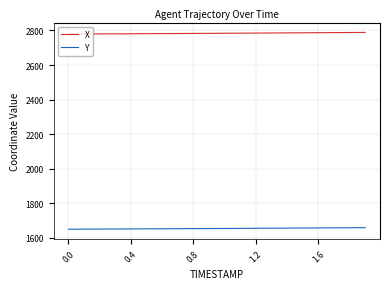

What is the greatest value displayed?

2788.8